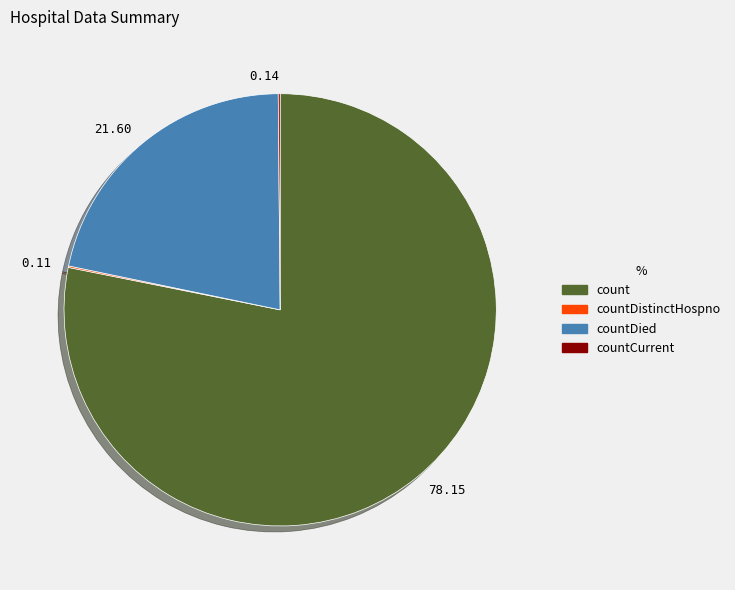

Between 78.15 and 21.60, which is larger?

78.15